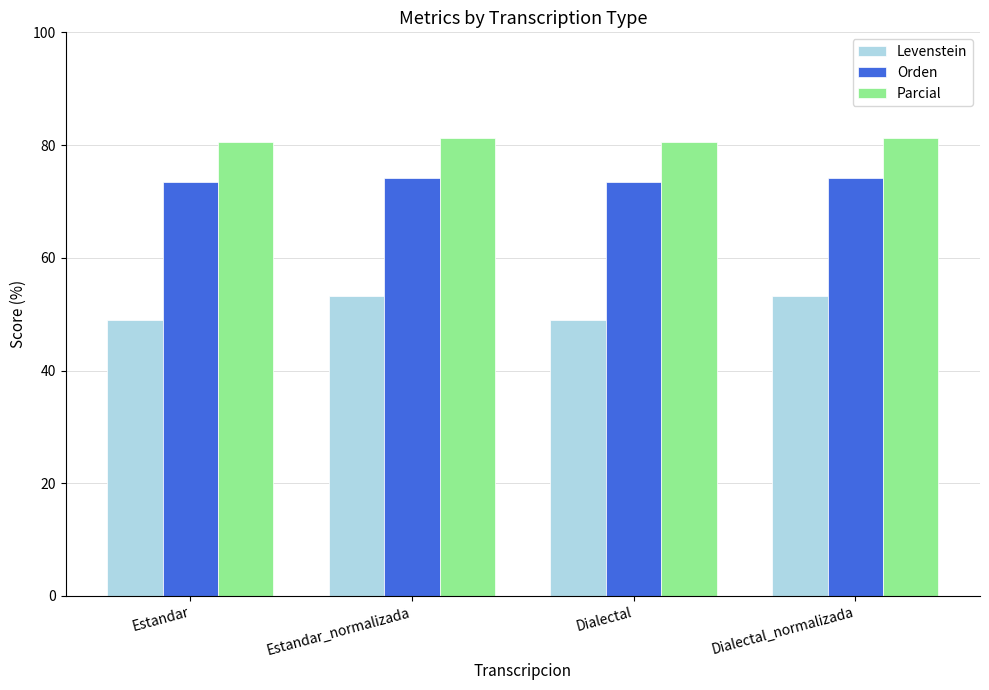

Reading right to left, transcribe all the data shown in this chart.

Levenstein: Dialectal_normalizada=53.3	Dialectal=49.0	Estandar_normalizada=53.3	Estandar=49.0
Orden: Dialectal_normalizada=74.1	Dialectal=73.4	Estandar_normalizada=74.1	Estandar=73.4
Parcial: Dialectal_normalizada=81.3	Dialectal=80.5	Estandar_normalizada=81.3	Estandar=80.5